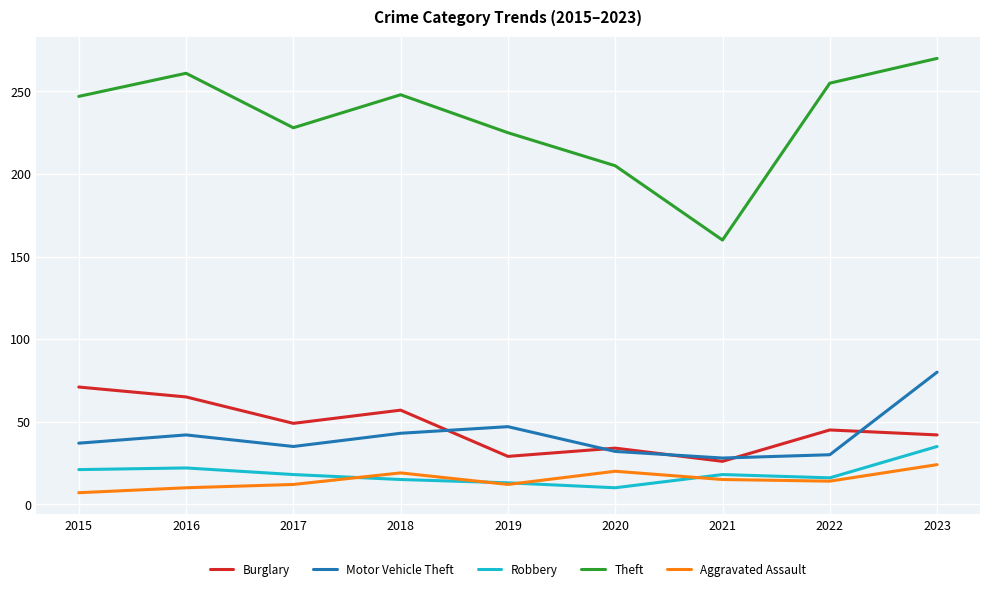

True or false: Motor Vehicle Theft and Robbery cross at least once.

False